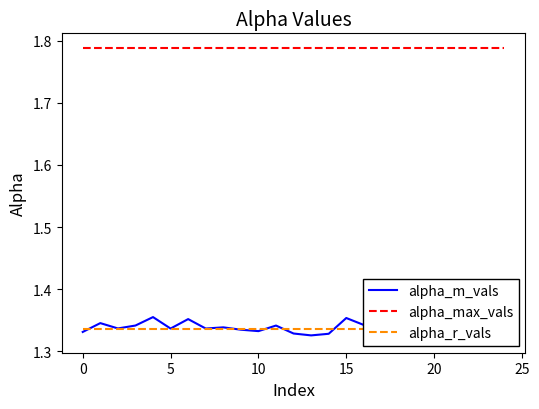

True or false: alpha_max_vals and alpha_m_vals intersect in this chart.

False